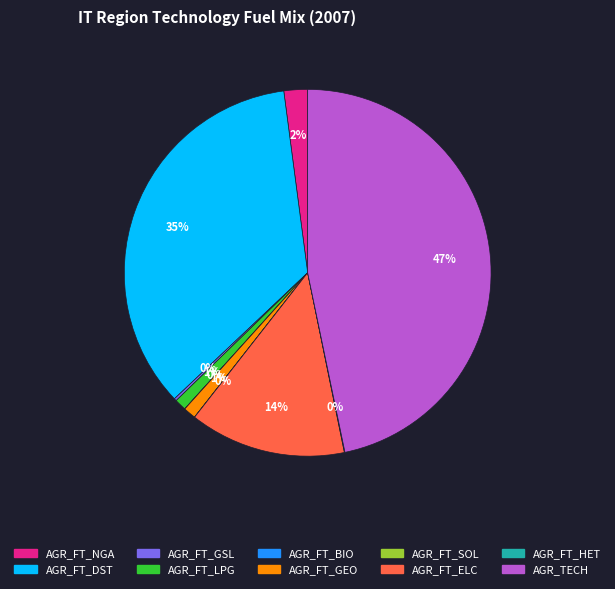

To the nearest percent, what portion does AGR_FT_ELC represent?

14%